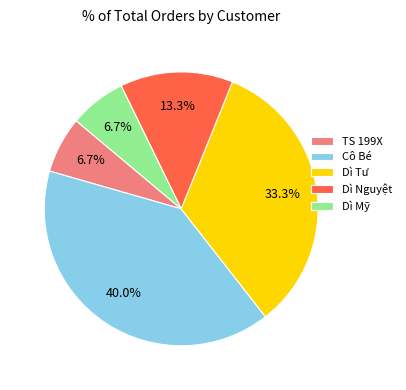

Which category has the biggest portion of the pie?

Cô Bé